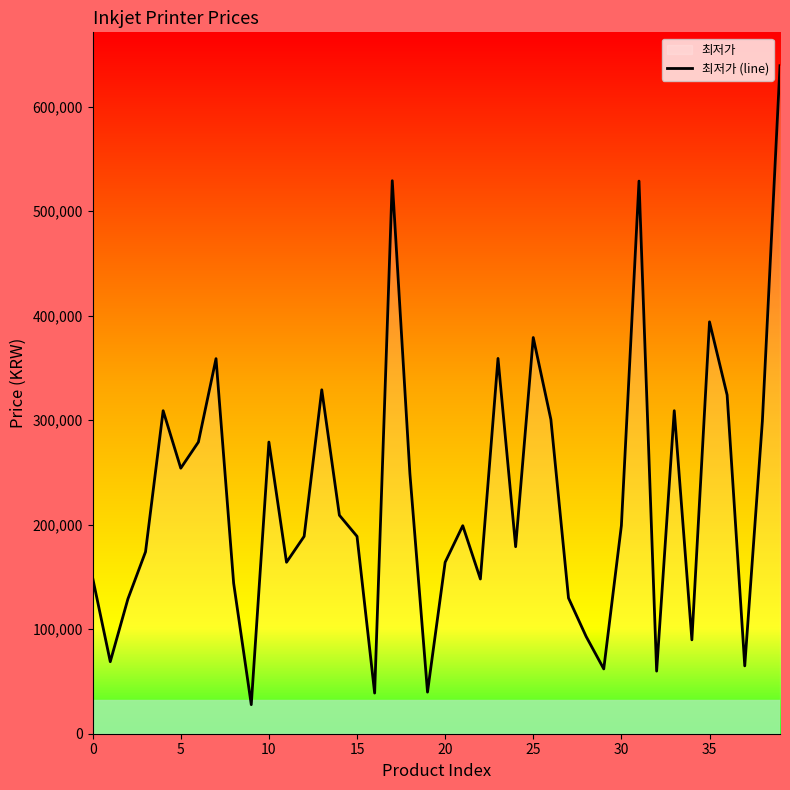

At which category does the chart reach its peak across all series?

39